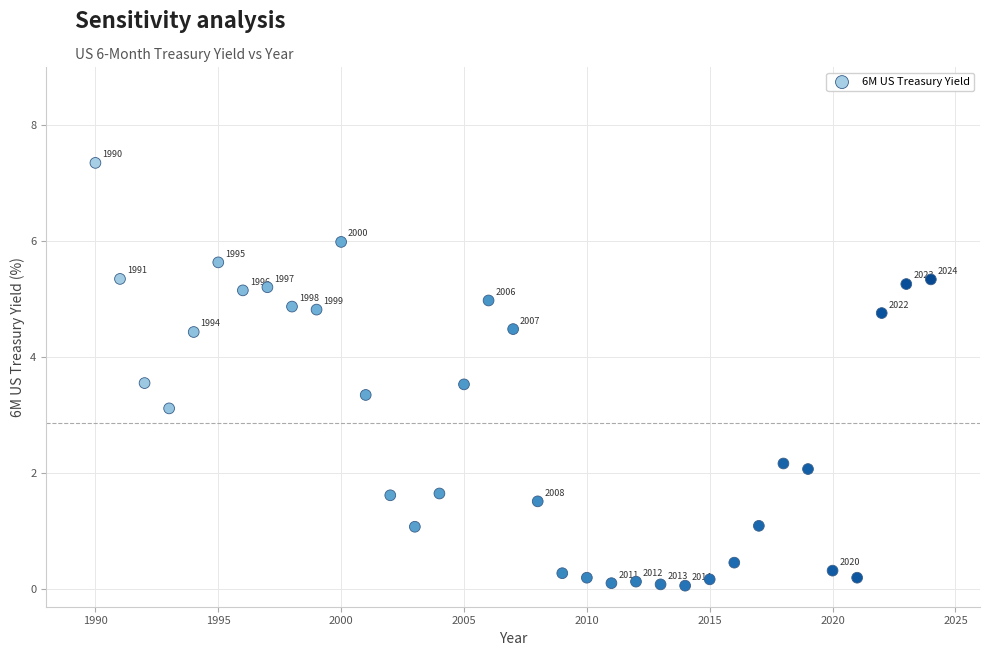

What is the range of Y values (max minus min)?

7.3